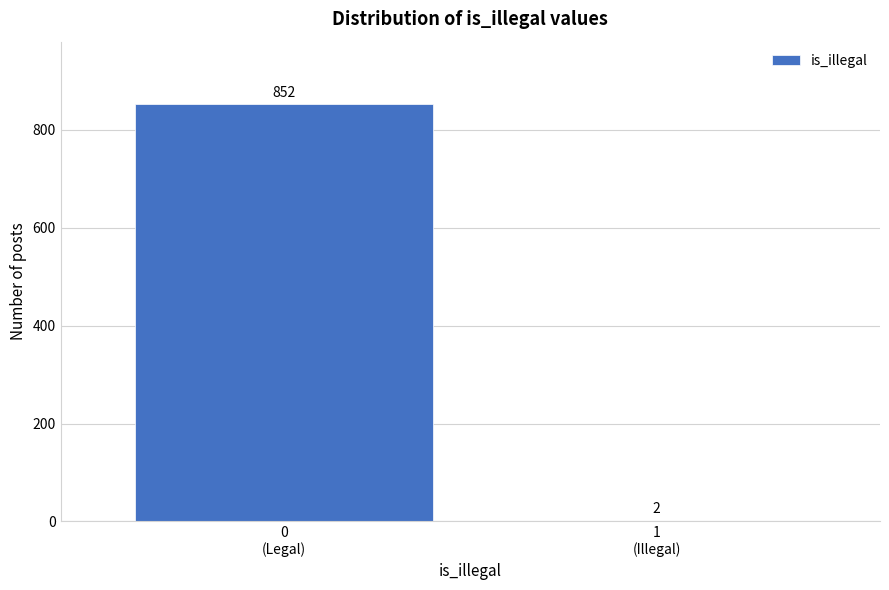

What is the greatest value displayed?

852